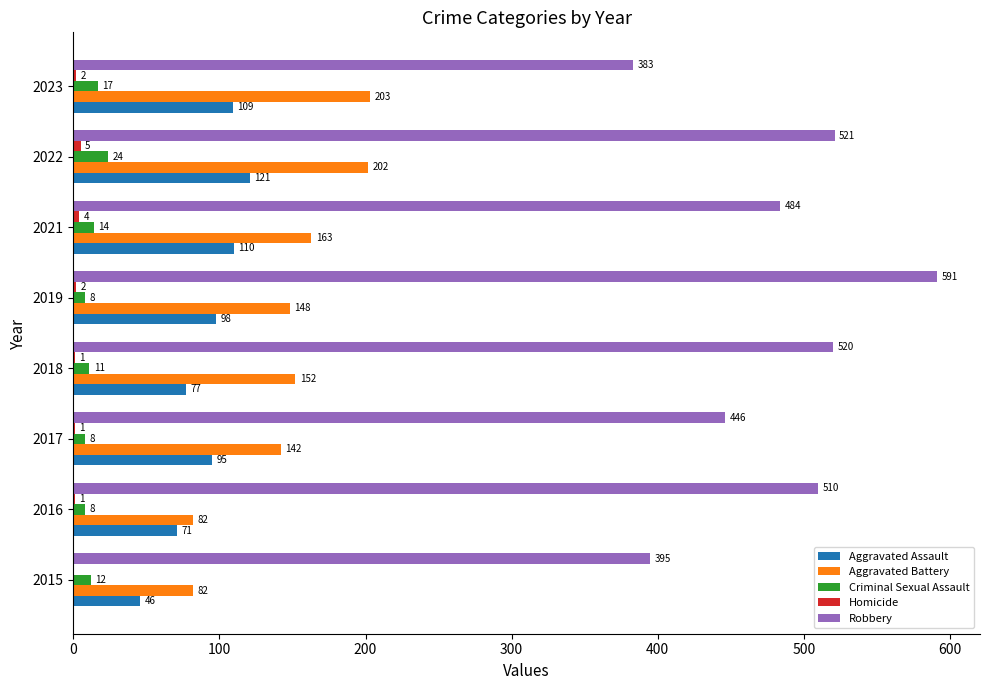

Where is Robbery nearest to the value 487?

2021